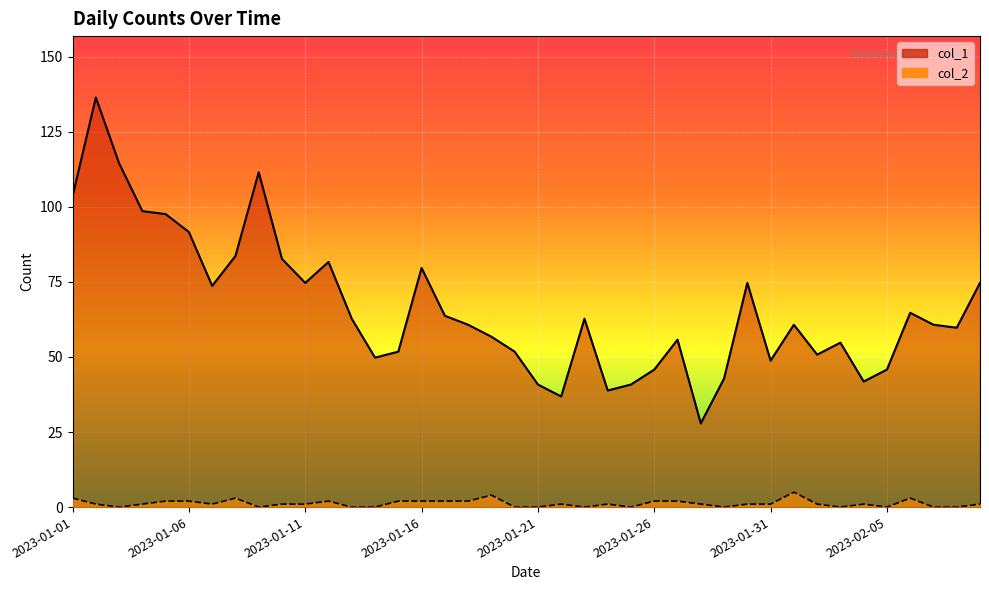

Is the value of col_1 at 2023-01-11 greater than the value of col_2 at 2023-01-30?

Yes